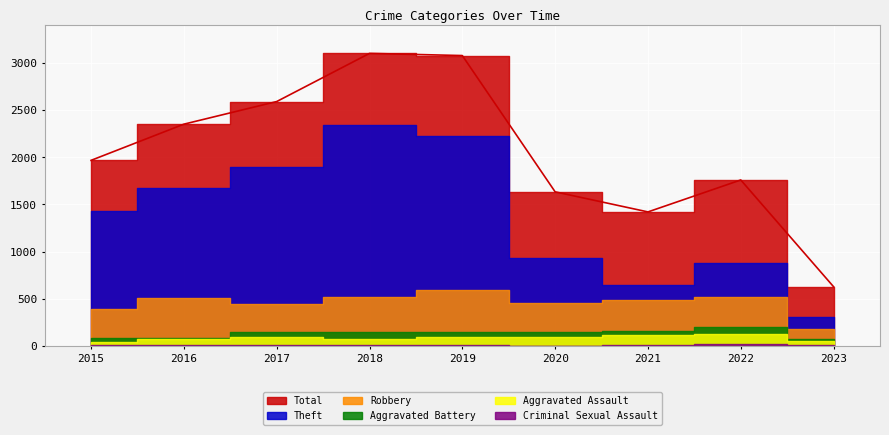

At which label does Aggravated Assault first exceed 94?

2017